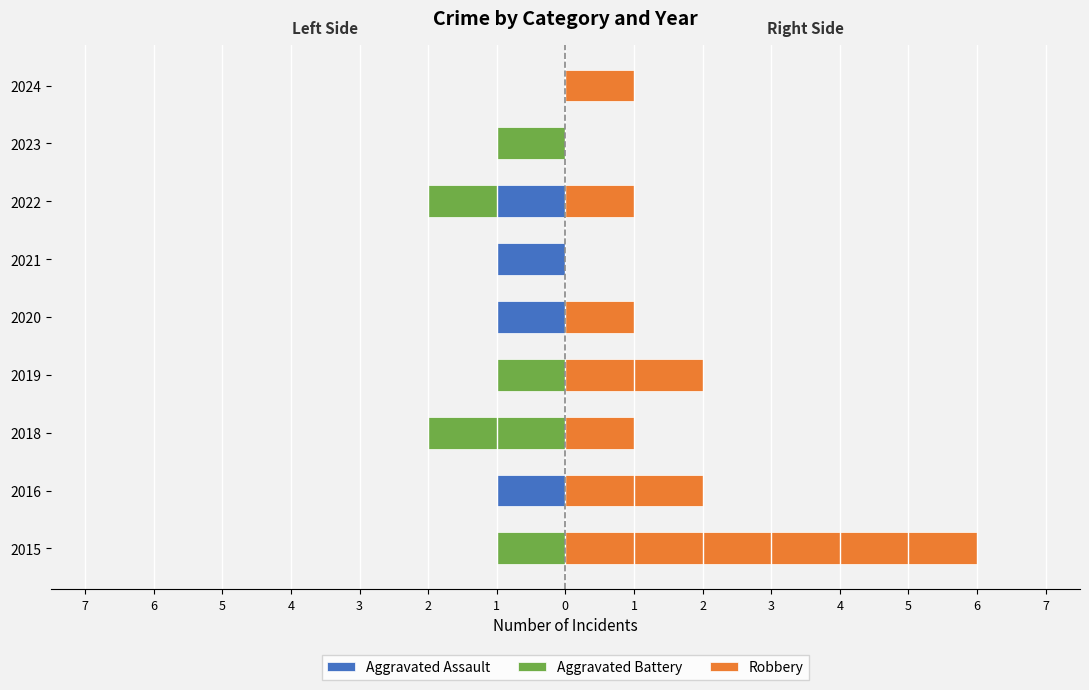

Is it true that Aggravated Battery equals 0 at 2019?

False